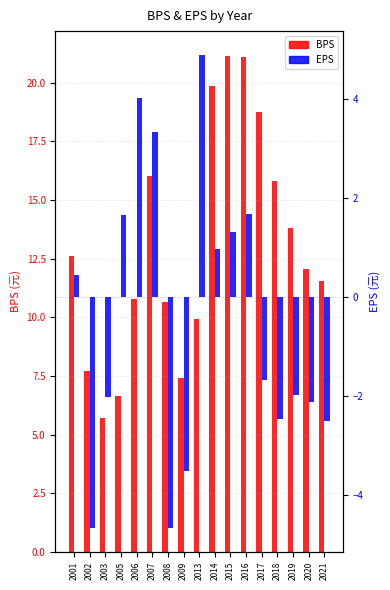

How many data points does each series have?

17